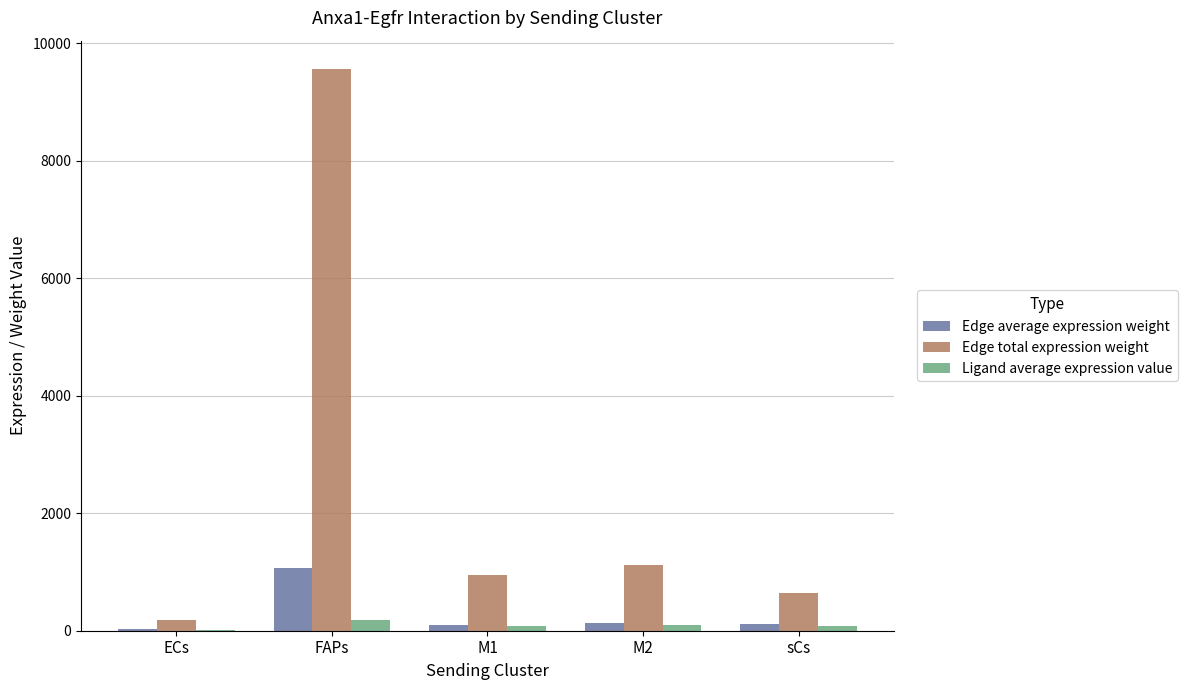

At which category is the sum across all series the highest?

FAPs